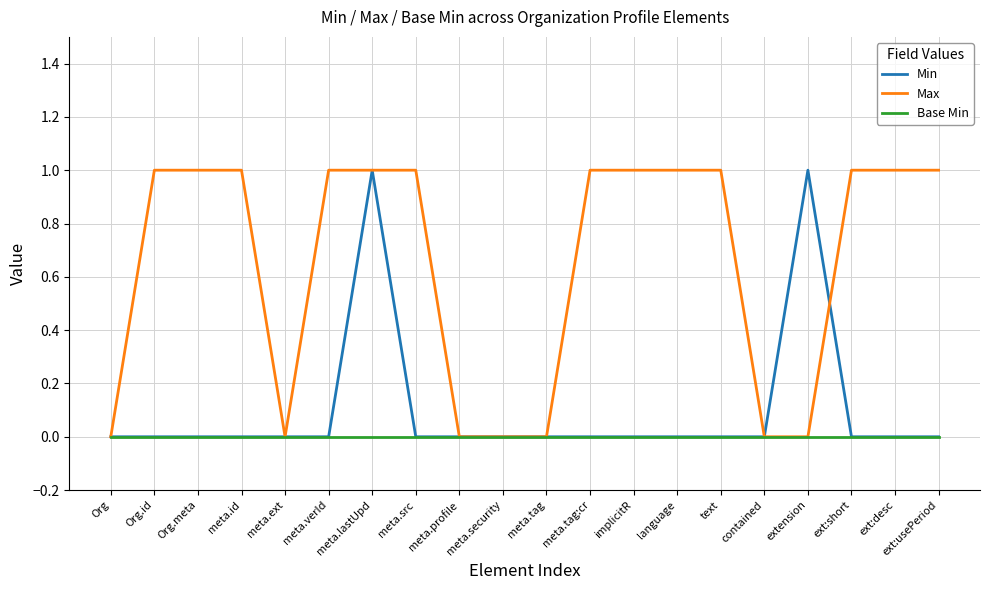

True or false: Max has a value of 1 at ext:usePeriod.

True